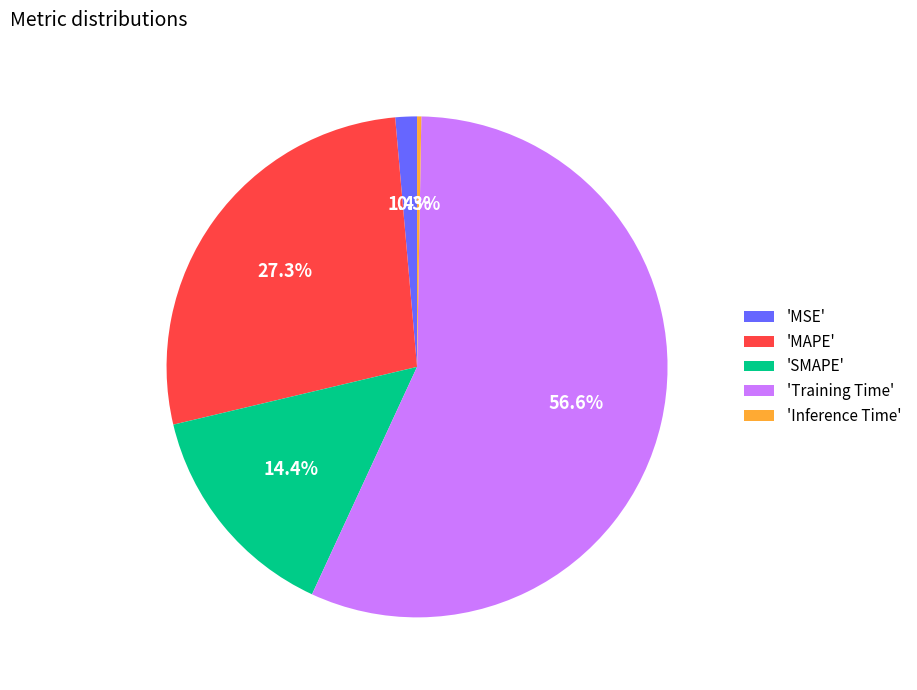

Do 'SMAPE' and 'MAPE' together represent more than half of the pie?

No